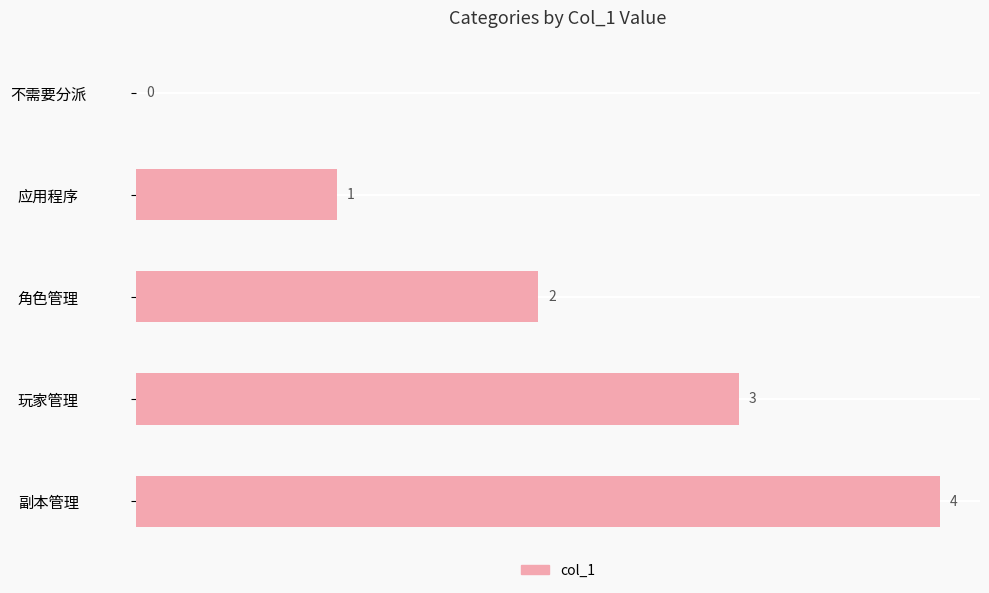

Is it true that the value at 玩家管理 is 5?

False